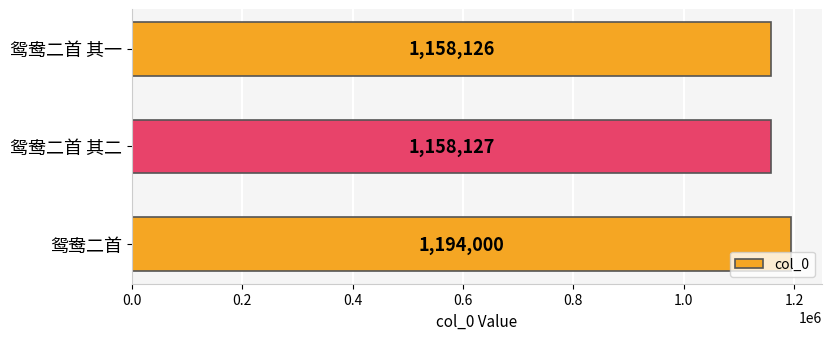

What is the change in value from 鸳鸯二首 其一 to 鸳鸯二首?

+35874